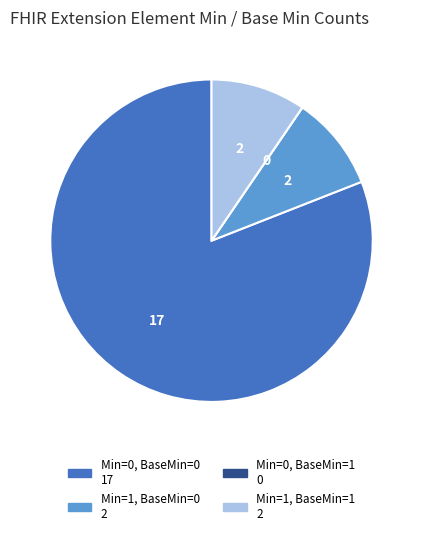

Is there a majority slice in this chart?

Yes